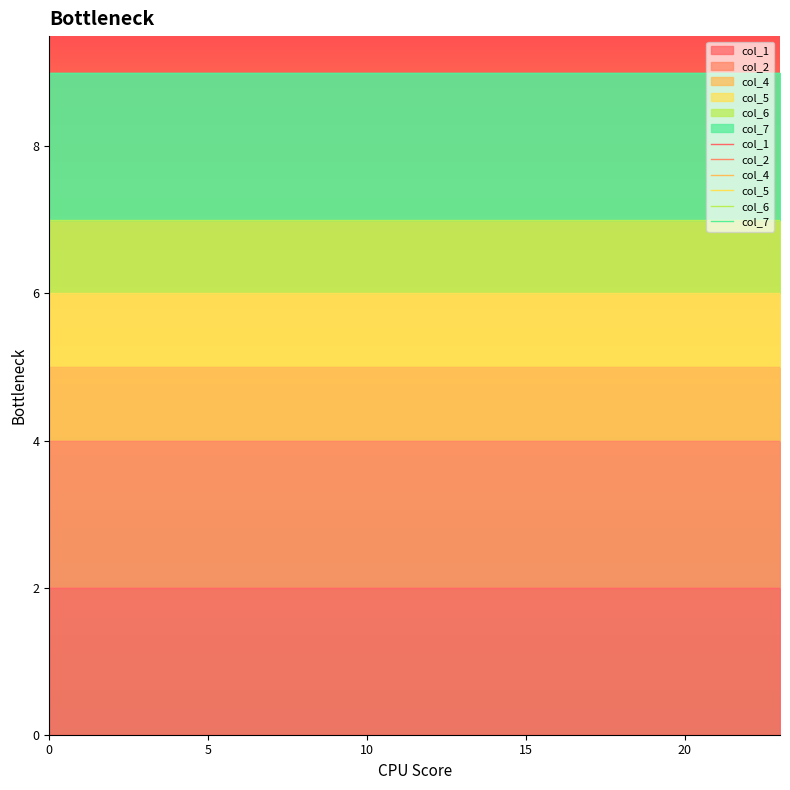

The col_7 series shows 9 at 8. True or false?

True